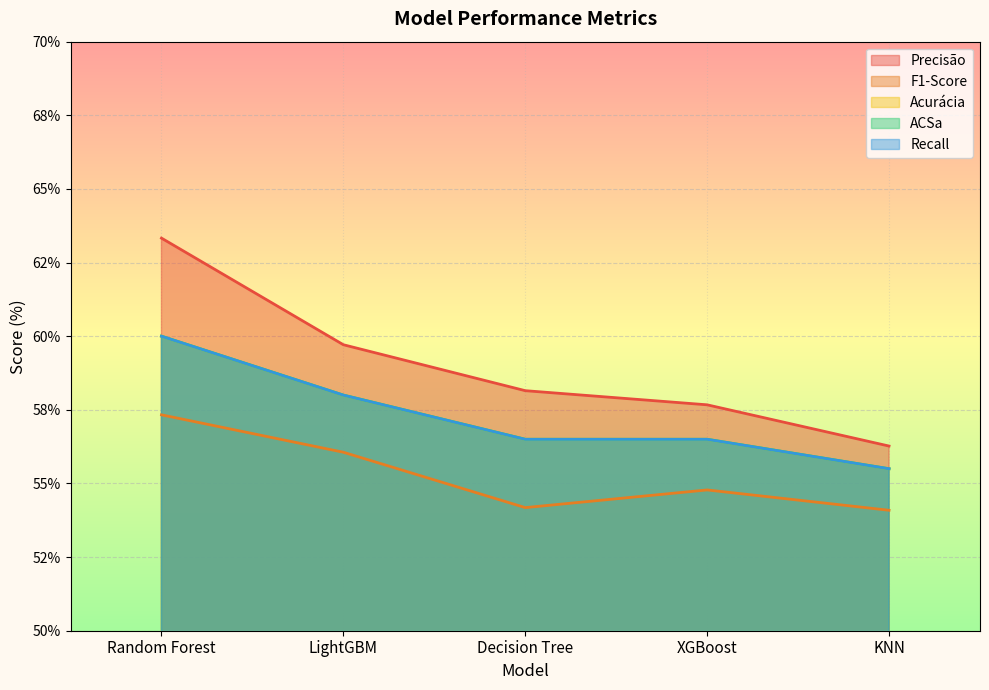

At which category is the sum across all series the highest?

Random Forest